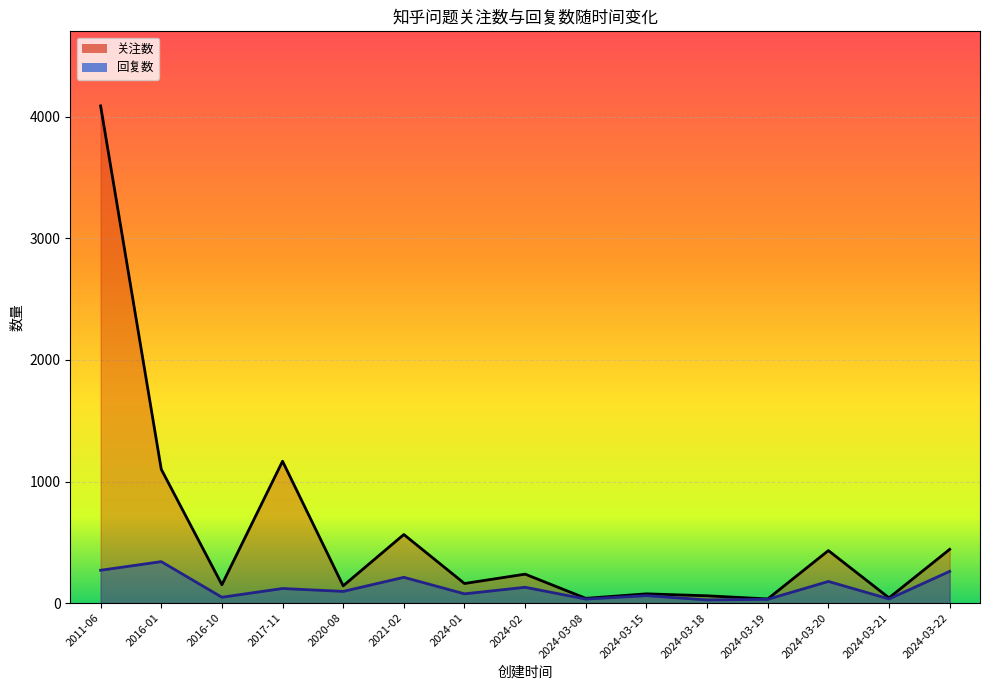

What is the difference between the maximum and minimum values in the 关注数_line series?

4056